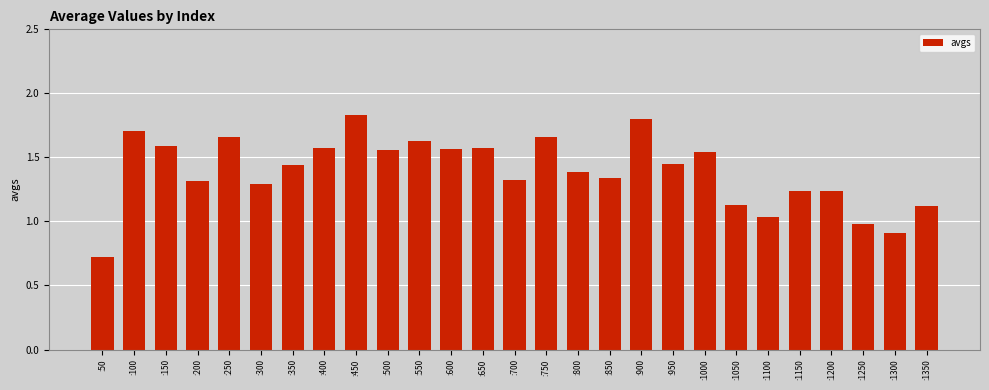

Which label corresponds to the smallest value in the chart?

:50